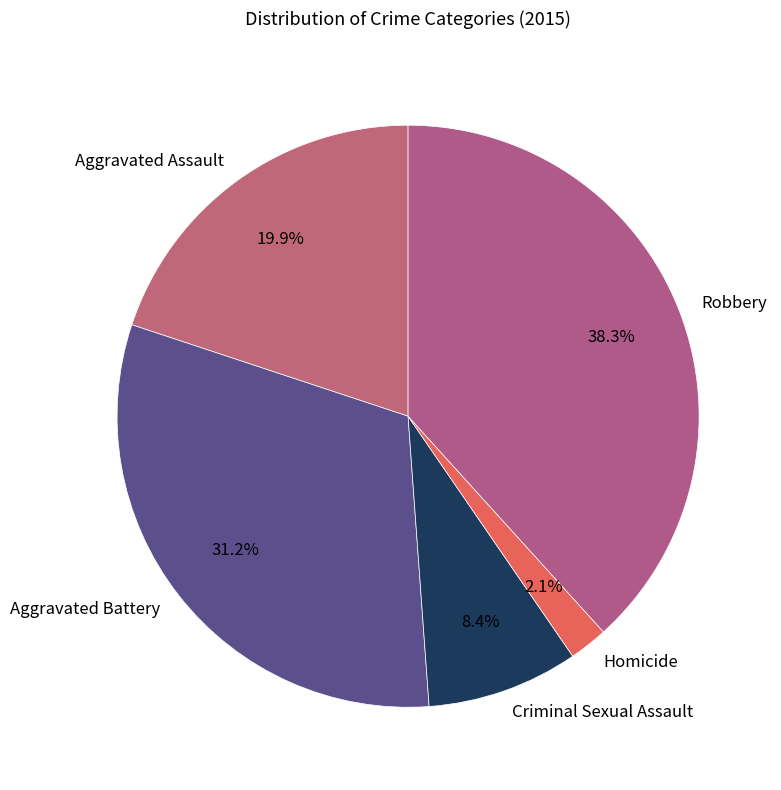

Approximately how many times larger is the value at Homicide compared to Robbery?

0.1